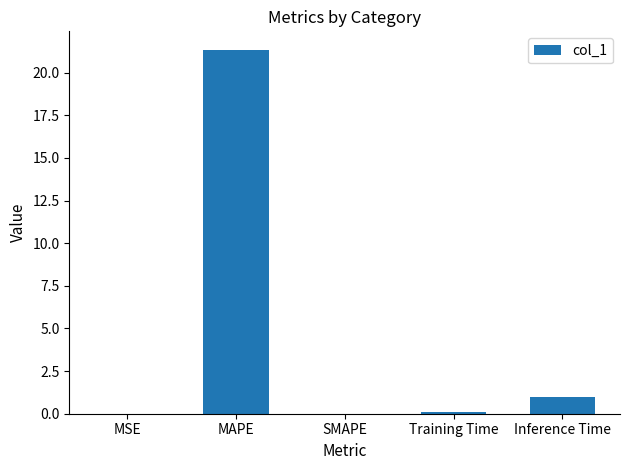

How many series are shown in this chart?

1